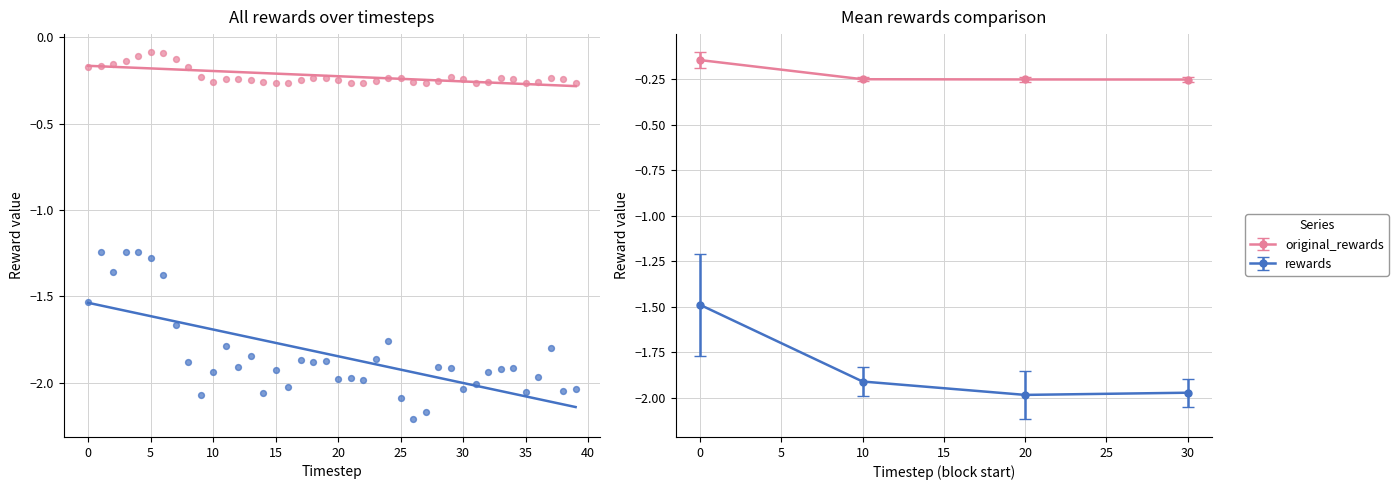

Which series reaches the minimum Y coordinate?

rewards